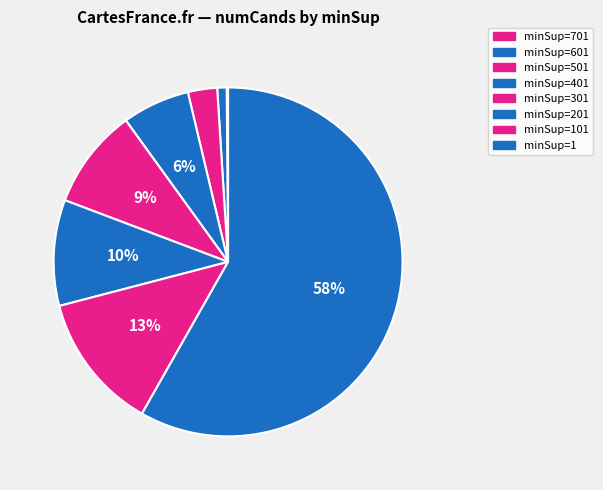

Rank the categories by value from lowest to highest.

701, 601, 501, 401, 301, 201, 101, 1